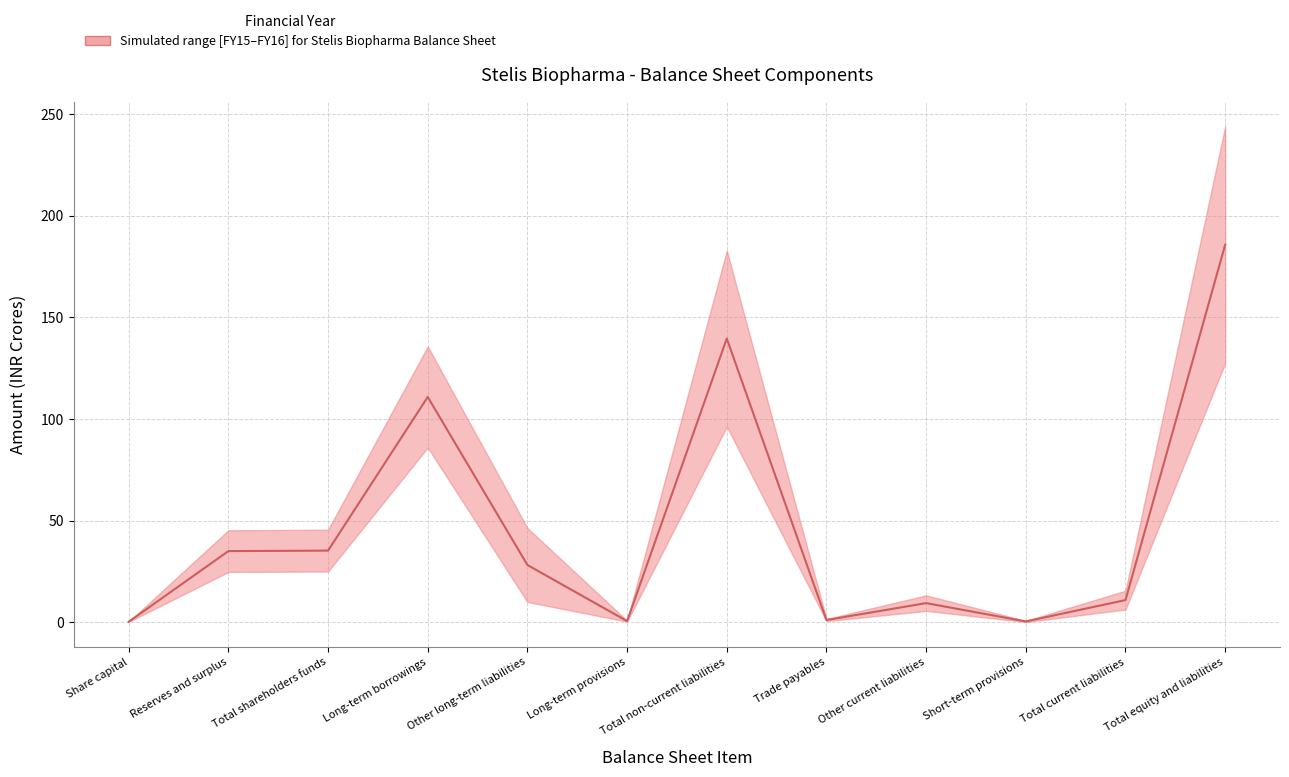

At which label is the value closest to 92?

Long-term borrowings